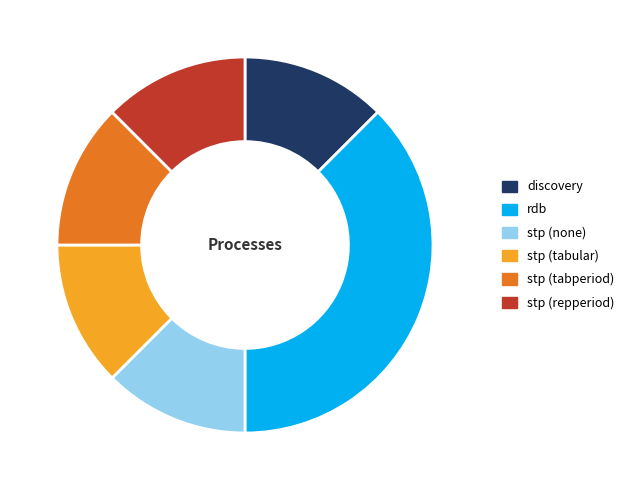

Does any single category account for the majority?

No